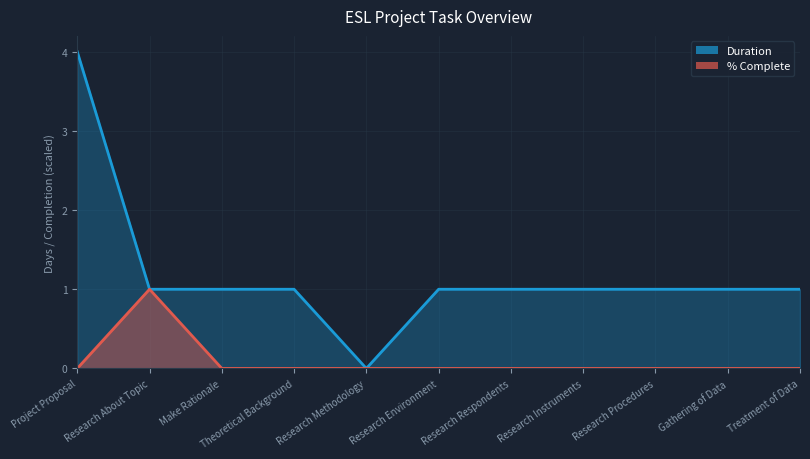

The value of Duration at Research Instruments is 0. True or false?

False